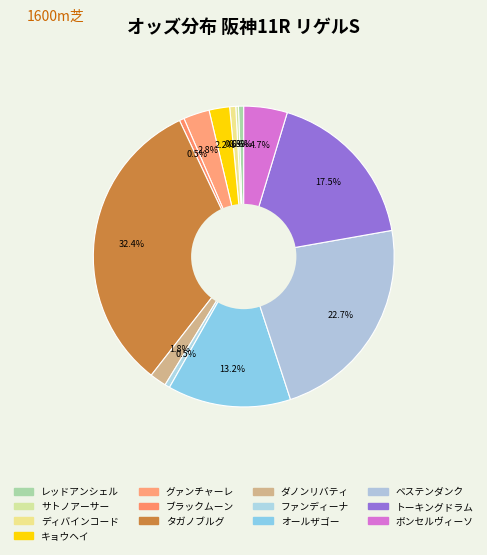

How many segments does this pie chart have?

13